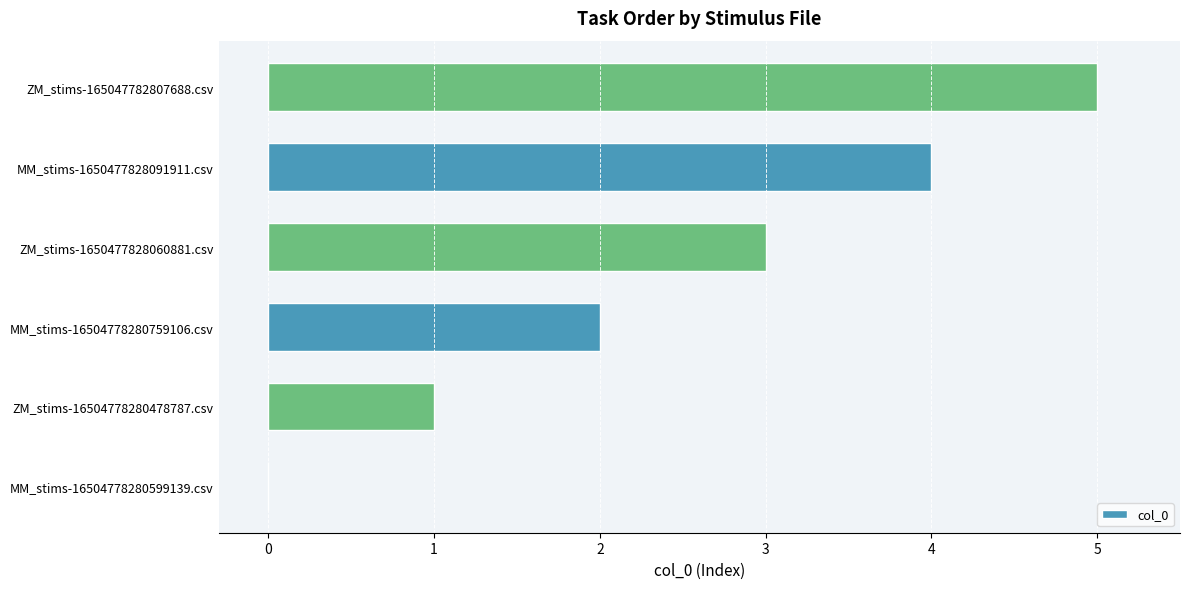

At which label is the value closest to 2?

MM_stims-16504778280759106.csv